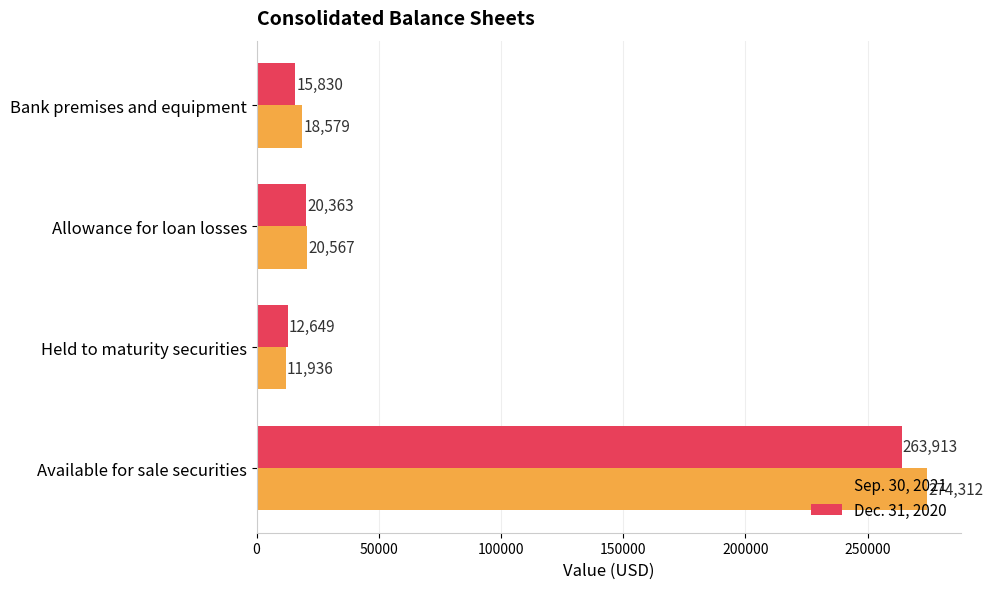

The Dec. 31, 2020 series shows 263913 at Available for sale securities. True or false?

True